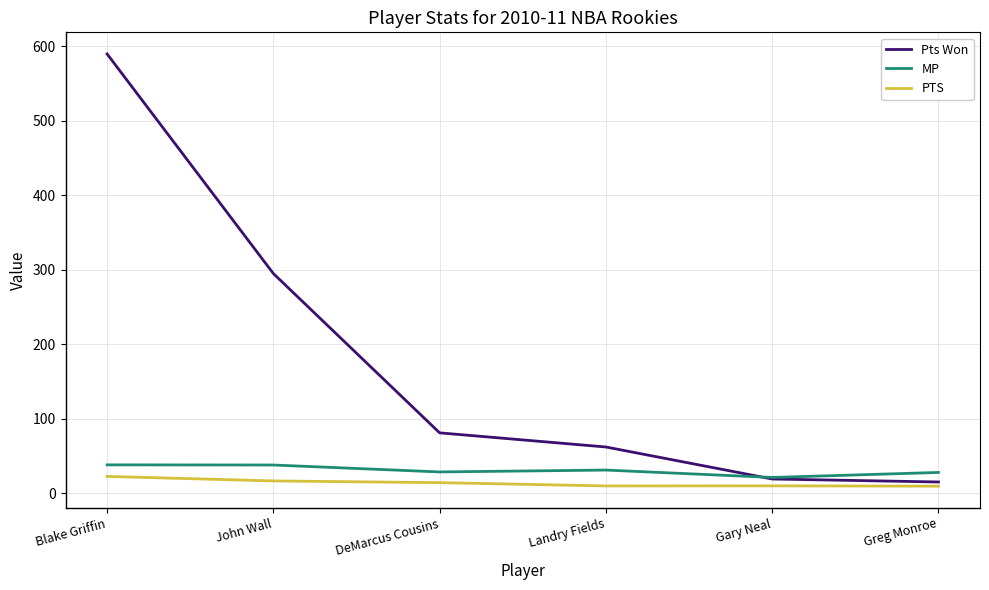

What is the difference between the PTS values at Landry Fields and Gary Neal?

0.1